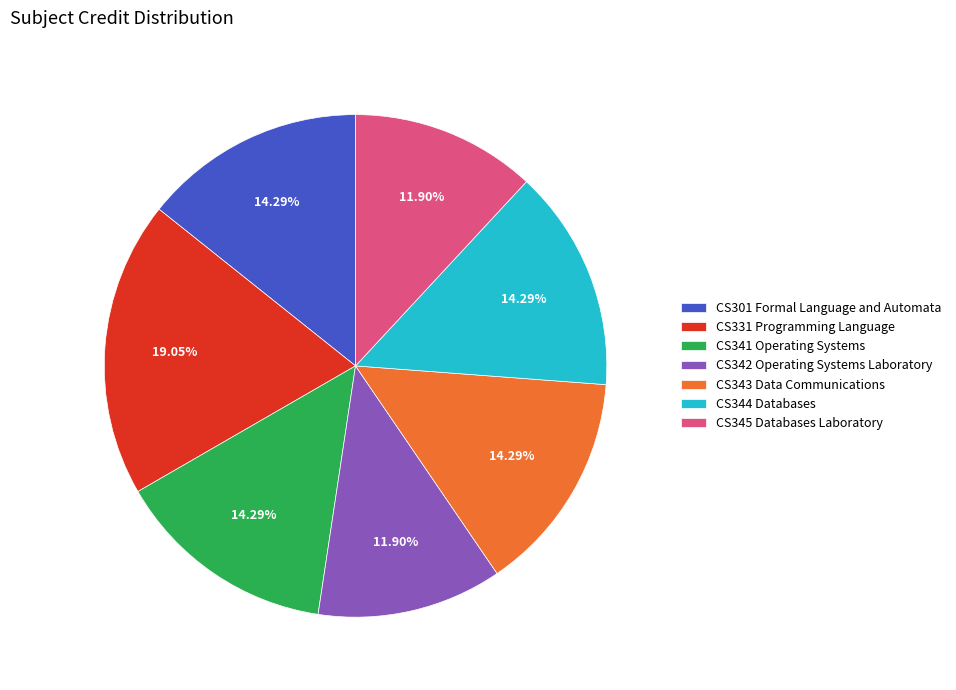

To the nearest percent, what is the average slice percentage?

14%